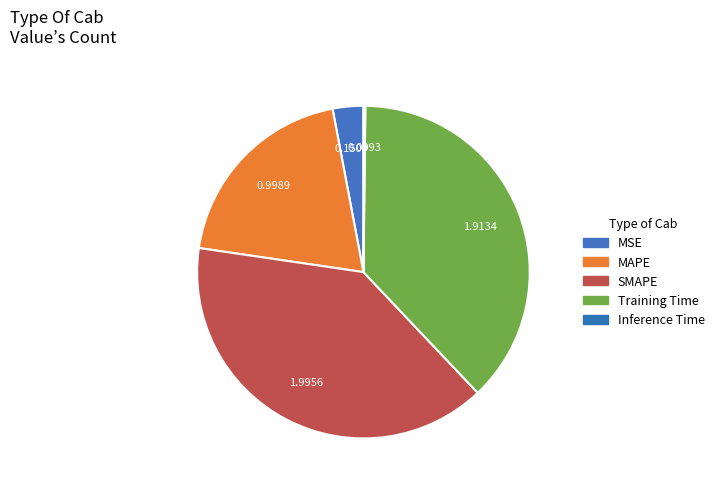

Does Training Time represent more than half of the total?

No